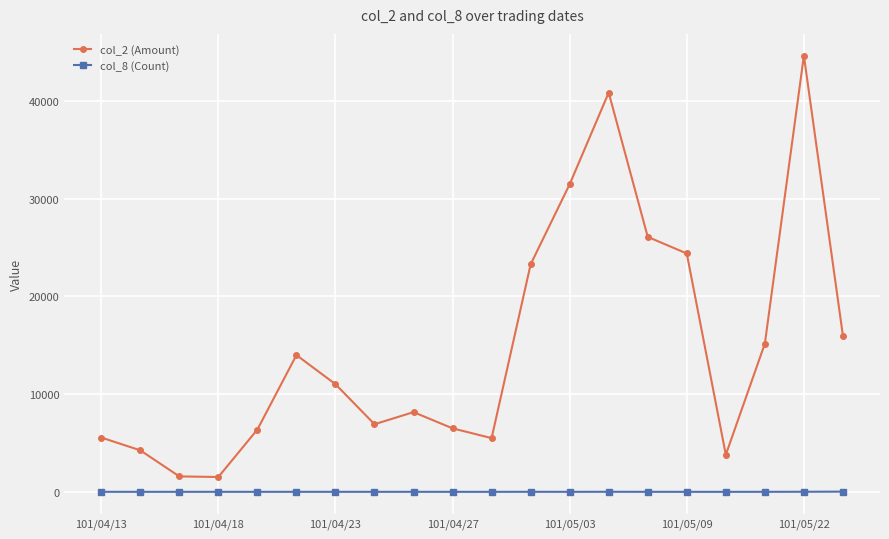

Which series has the largest range (max minus min)?

col_2 (Amount)